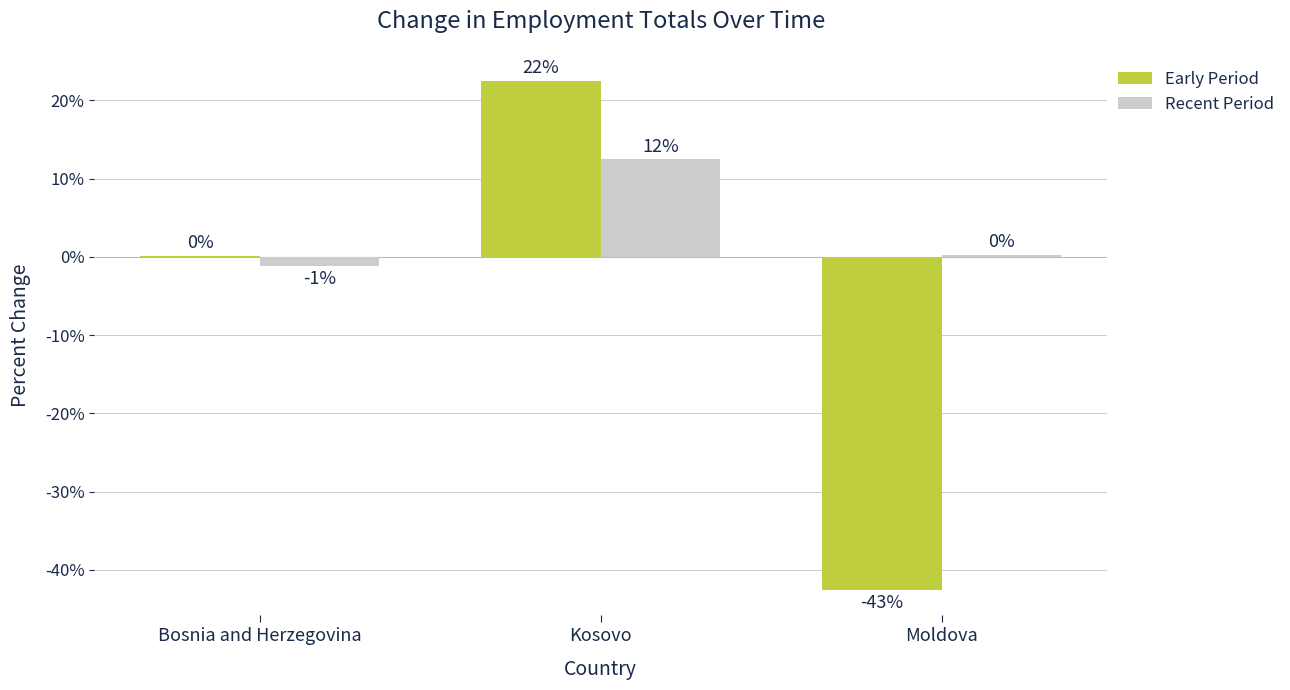

Reading right to left, transcribe all the data shown in this chart.

Early Period: -42.6	22.5	0.1
Recent Period: 0.3	12.4	-1.1